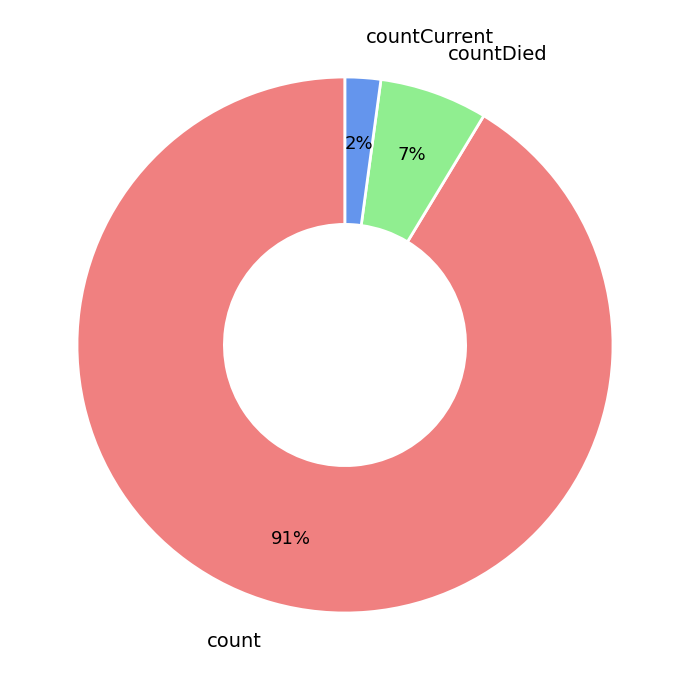

Does count account for over 50% of the chart?

Yes